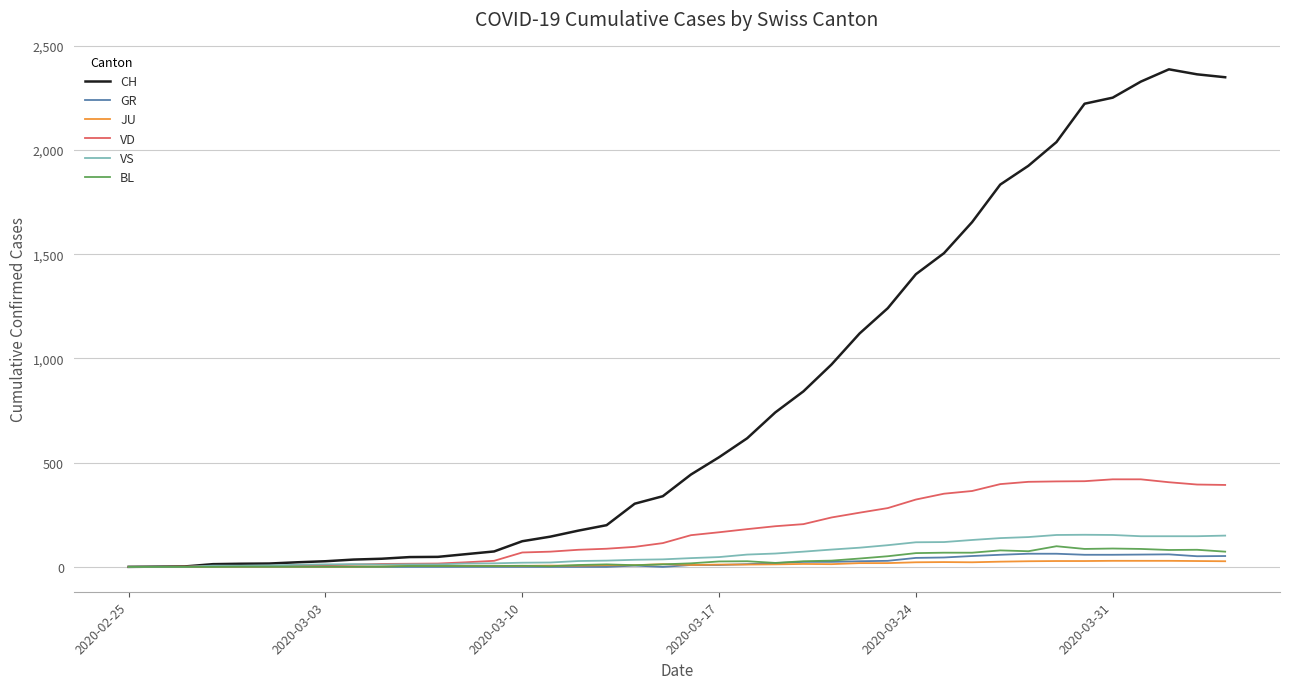

What is the maximum value shown in the chart?

2387